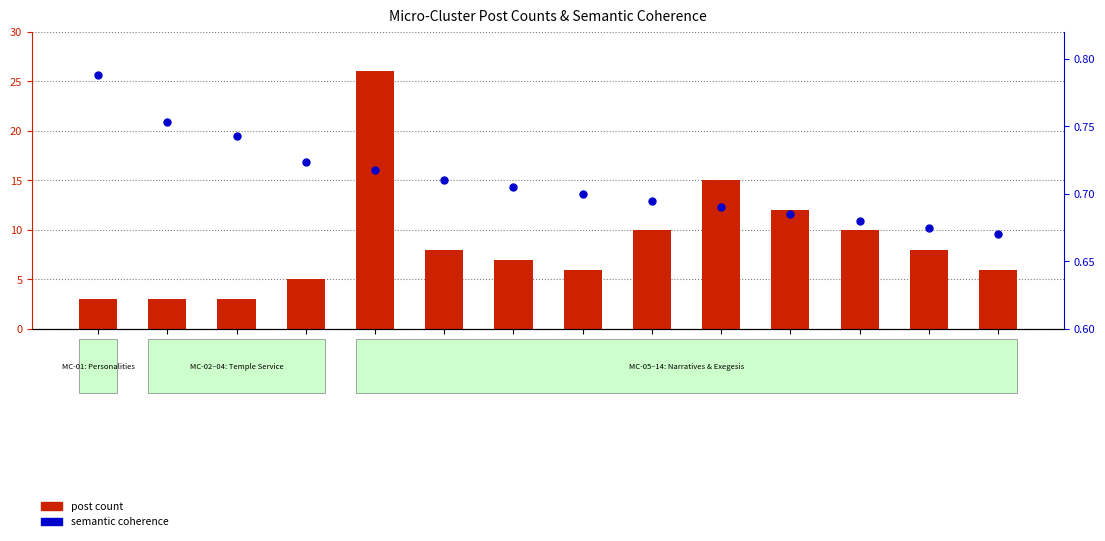

At how many categories does at least one series exceed 20?

1